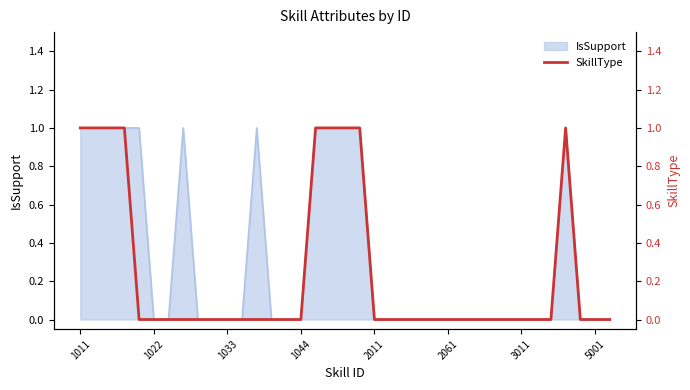

How many values are between 0 and 1?

37